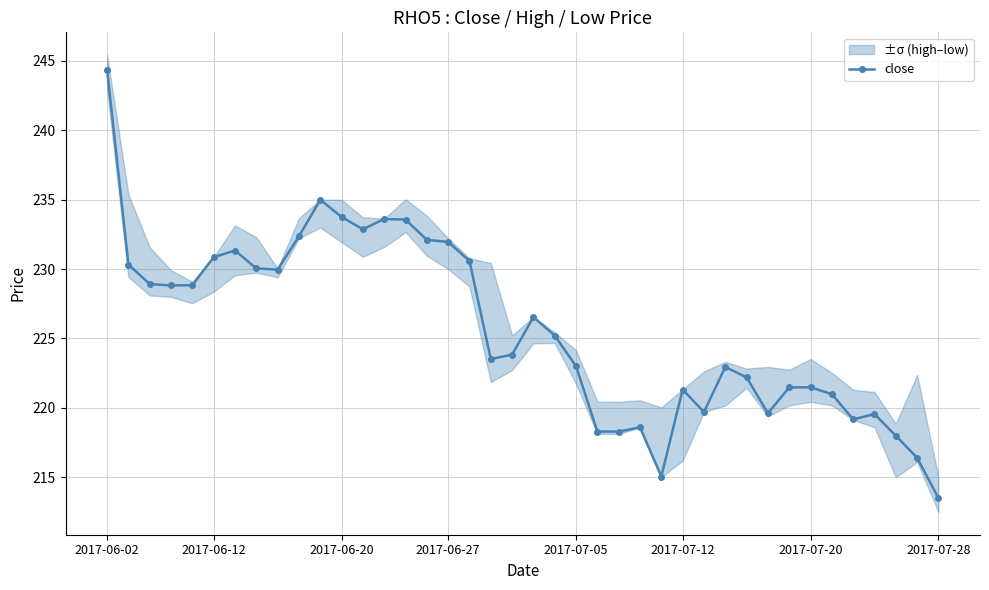

What is the change in value from 17 to 20?

-4.1